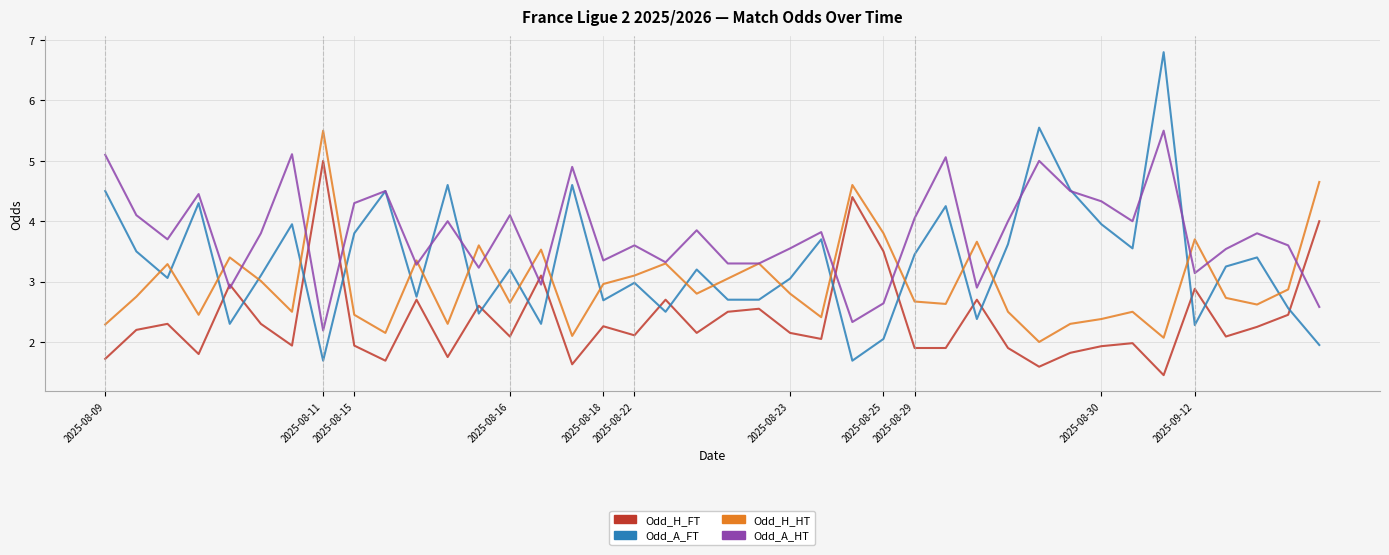

What is the average value of the Odd_A_FT series?

3.3